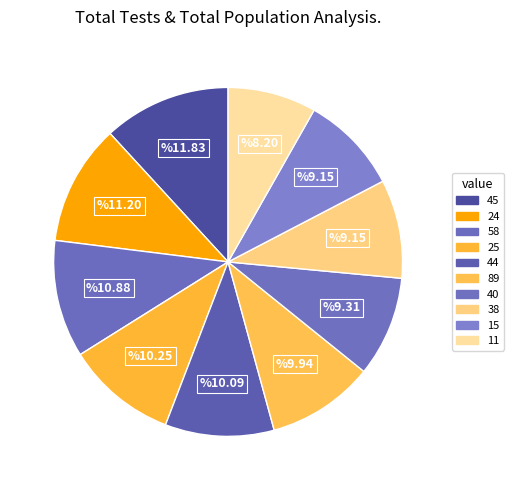

How many slices are in this pie chart?

10